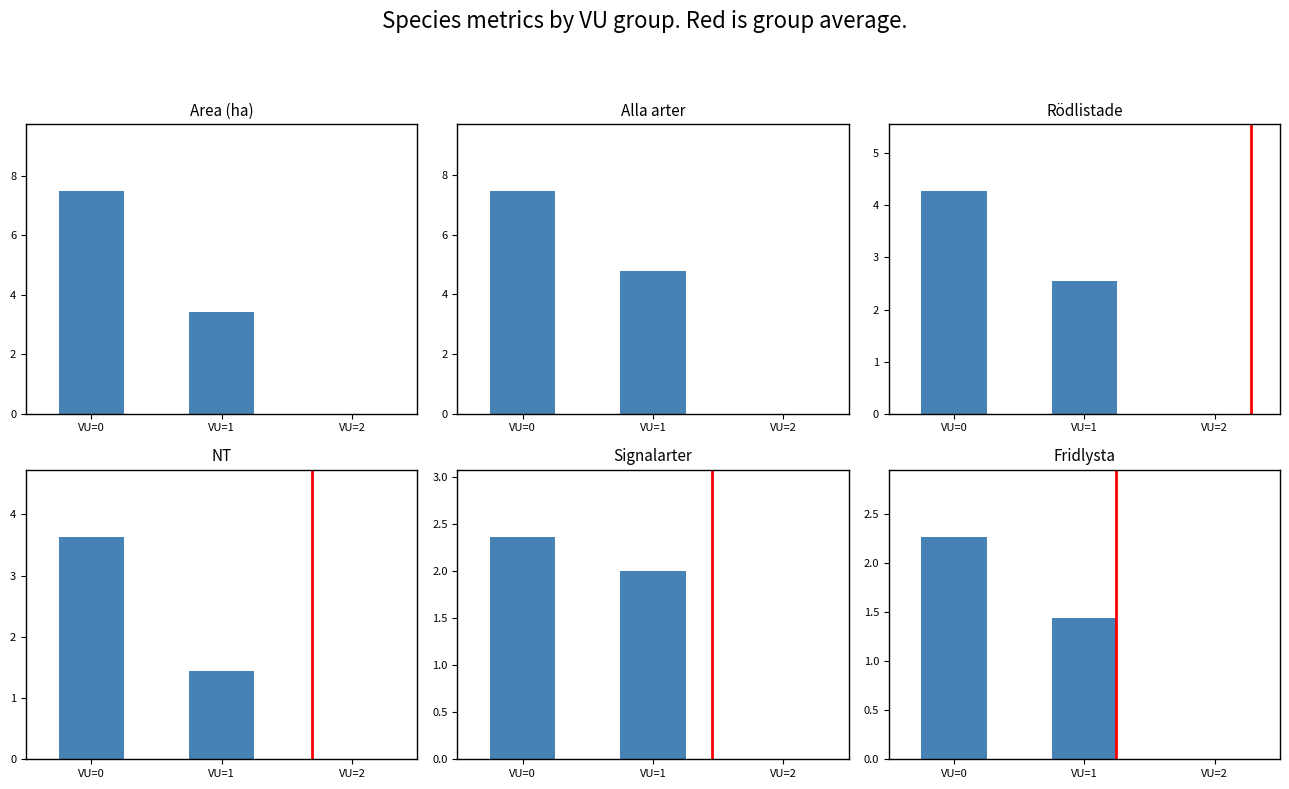

What is the difference between the Rödlistade values at VU=2 and VU=1?

2.6